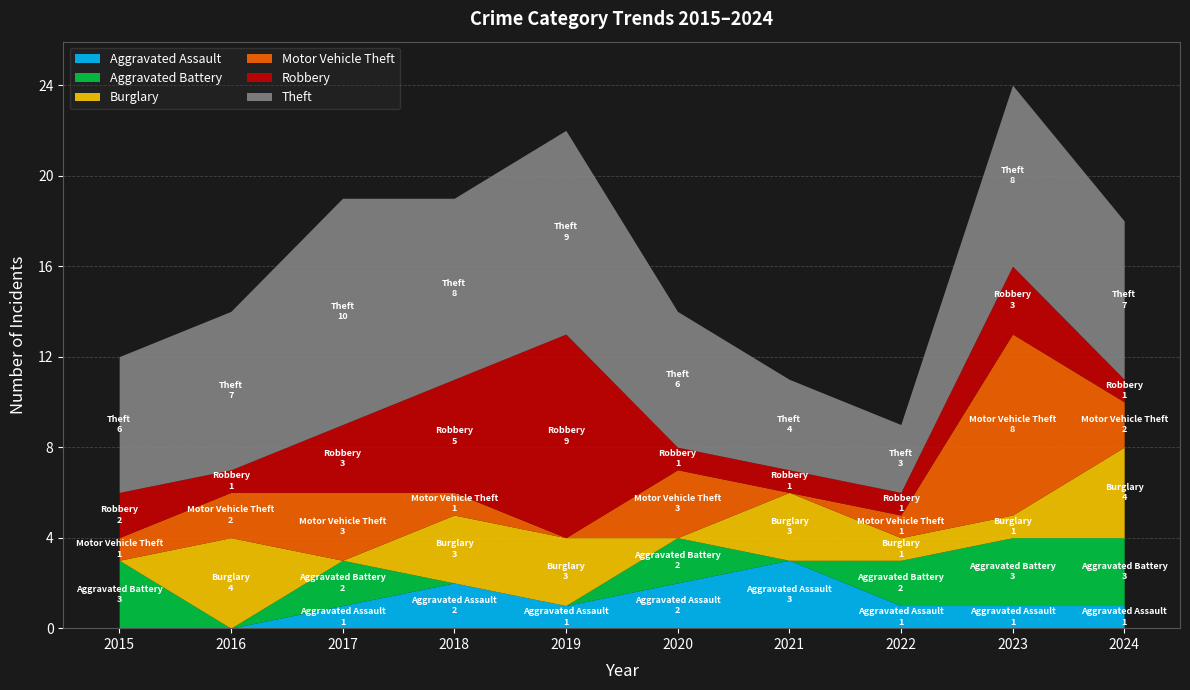

Which series ends up on top after the final intersection of Aggravated Assault and Aggravated Battery?

Aggravated Battery